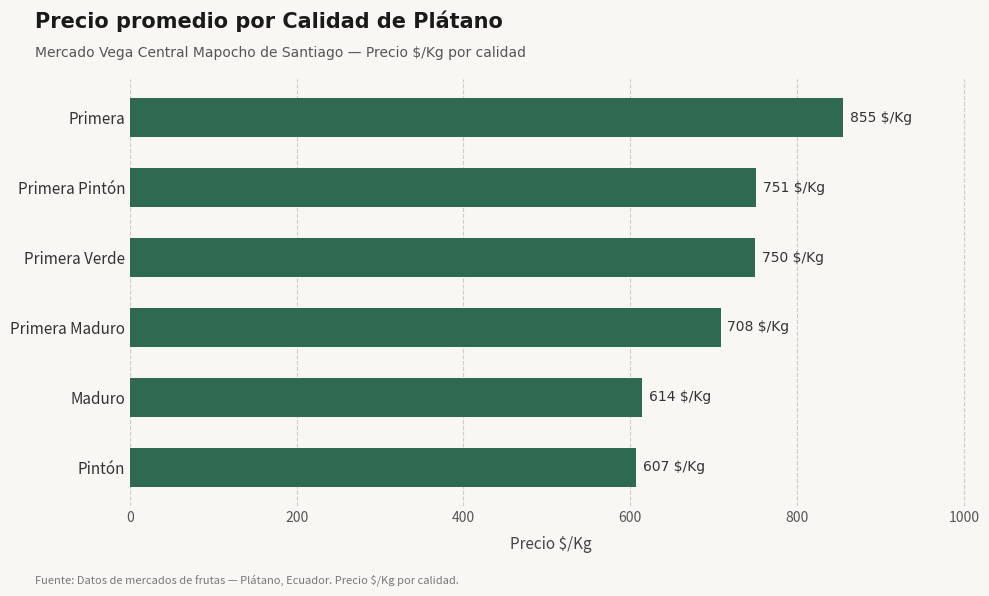

Between Primera Maduro and Pintón, which is larger?

Primera Maduro